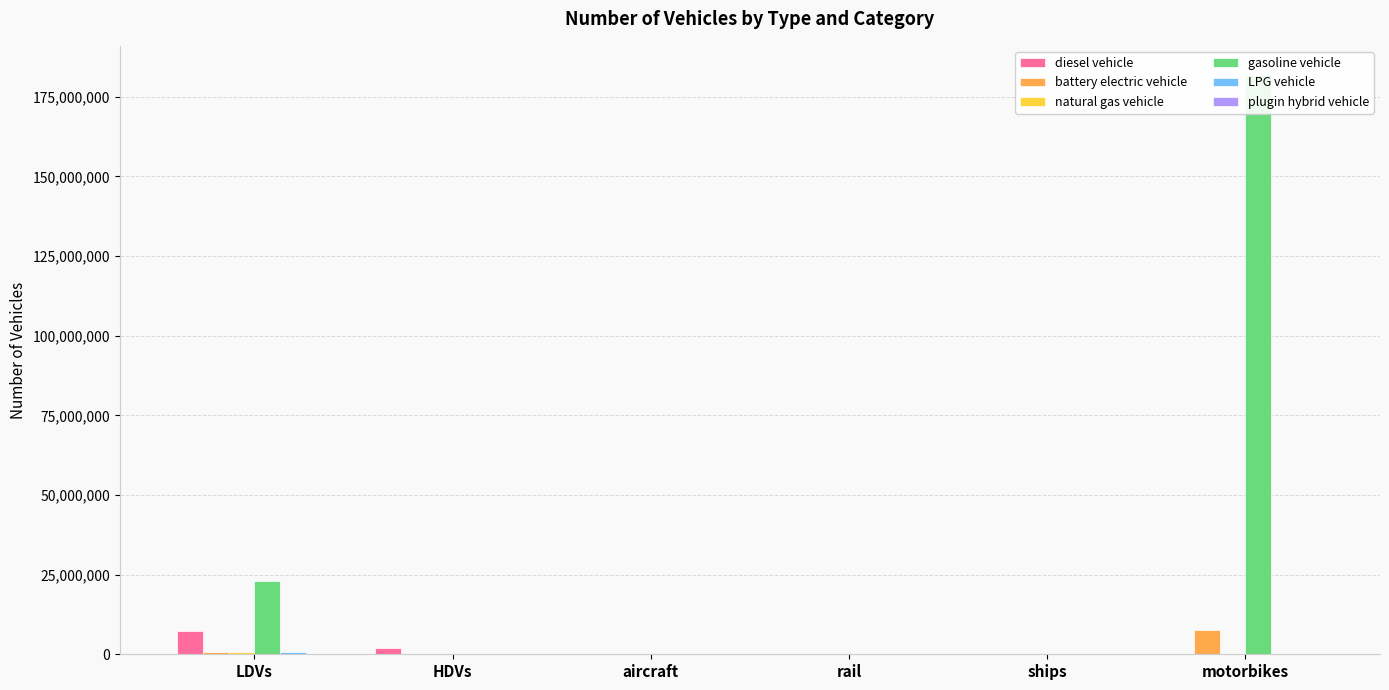

What is the average value of the battery electric vehicle series?

1352446.4